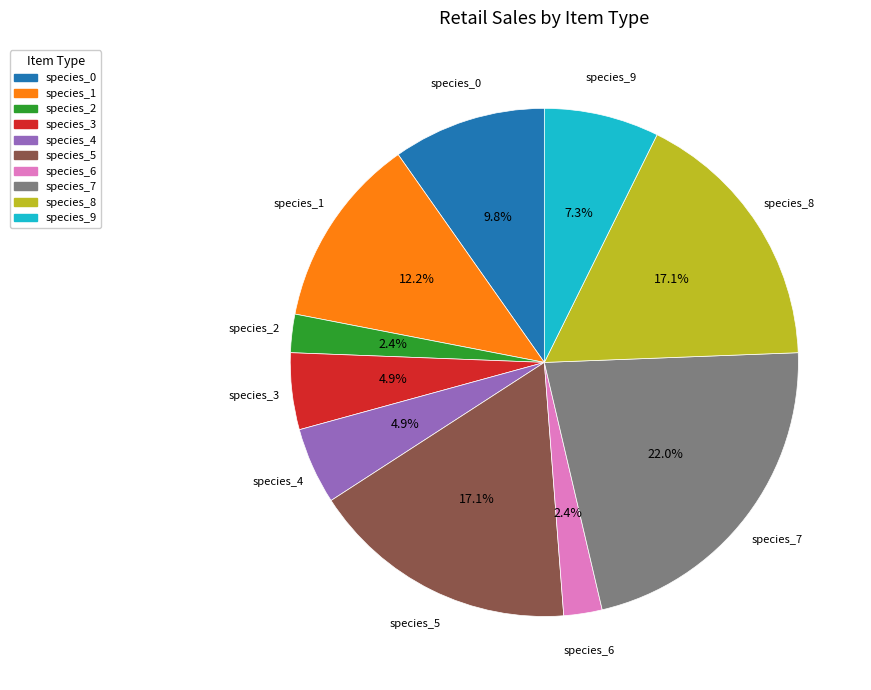

To the nearest percent, what is the difference between the largest and smallest slice percentages?

20%